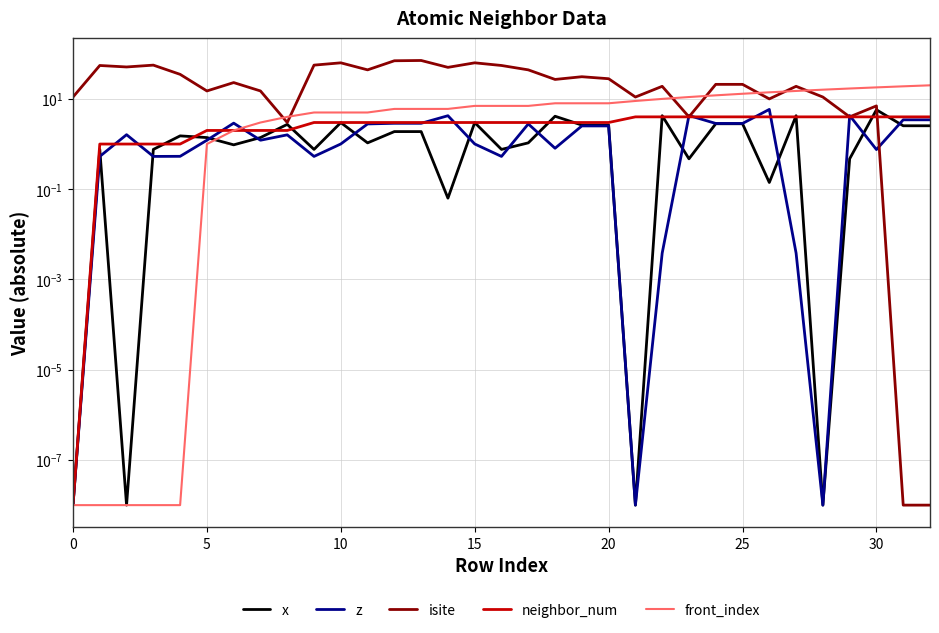

What is the spread (max minus min) of values at 27?

19.0